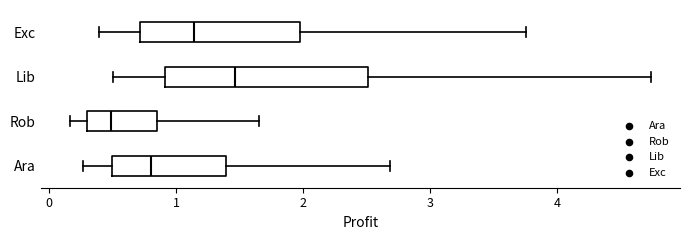

Which box is the widest, from its left edge to its right edge?

Lib